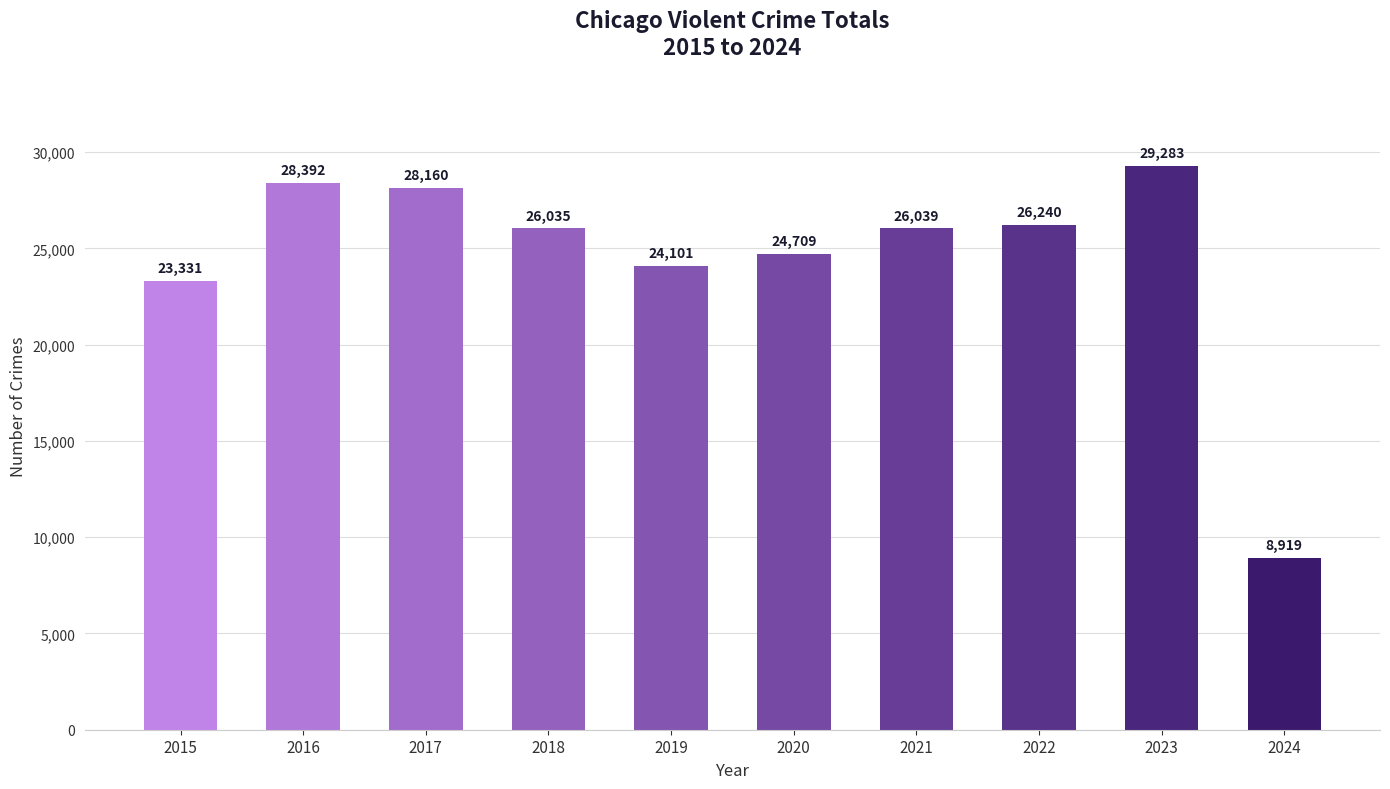

How many bars are there in total?

10